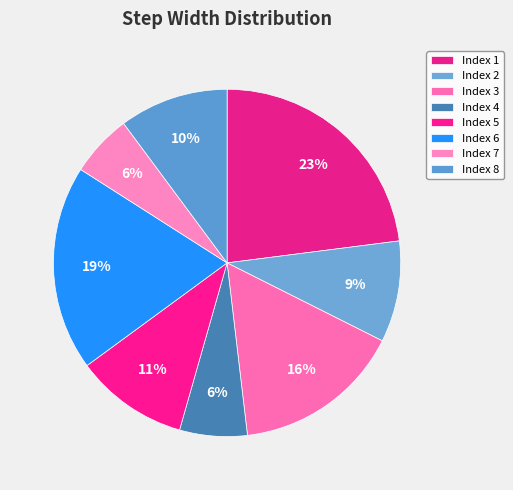

How many segments does this pie chart have?

8